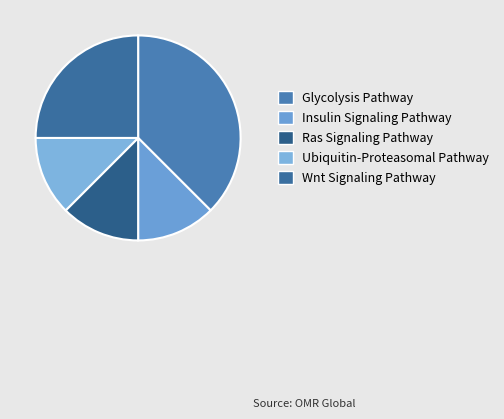

How many slices are in this pie chart?

5